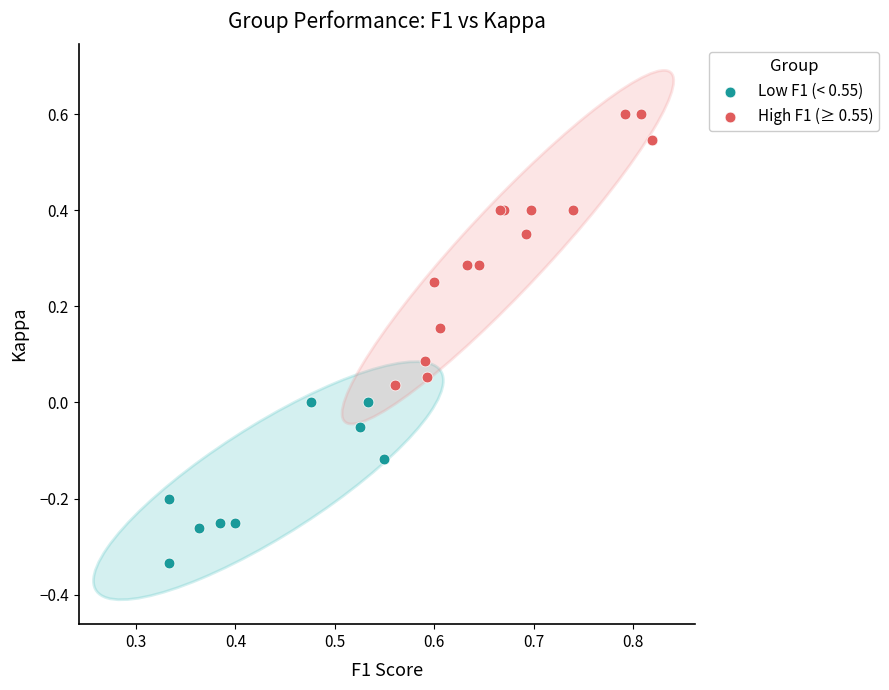

Which series has the widest spread of Y values?

High F1 (≥ 0.55)